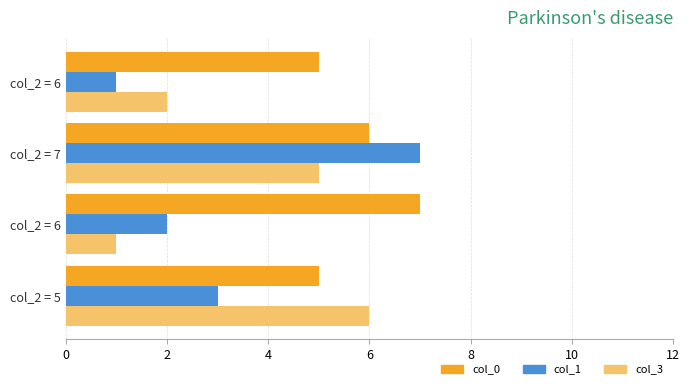

How many categories are shown in the chart?

4